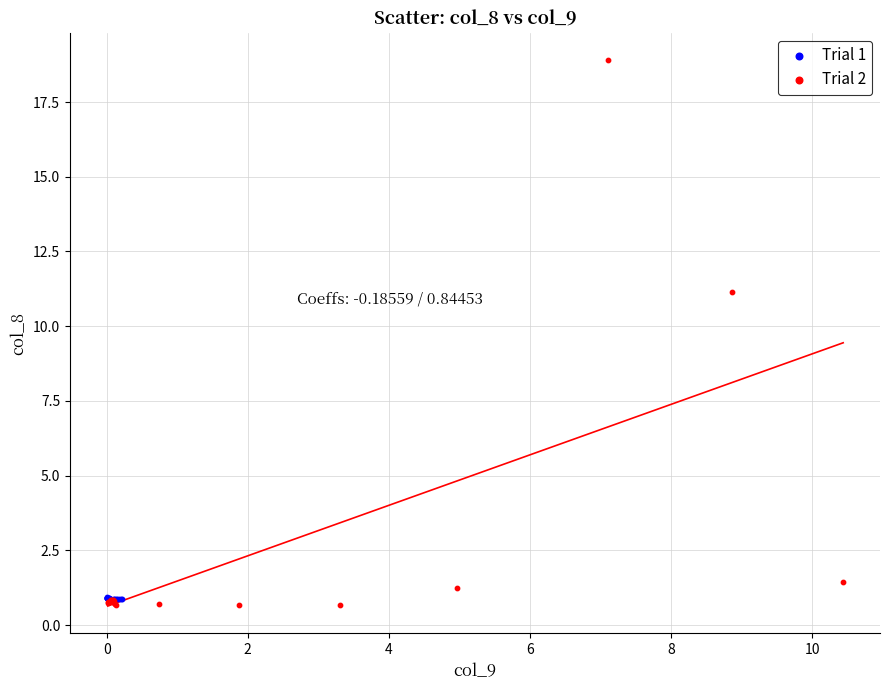

Which series contains the highest Y value?

Trial 2